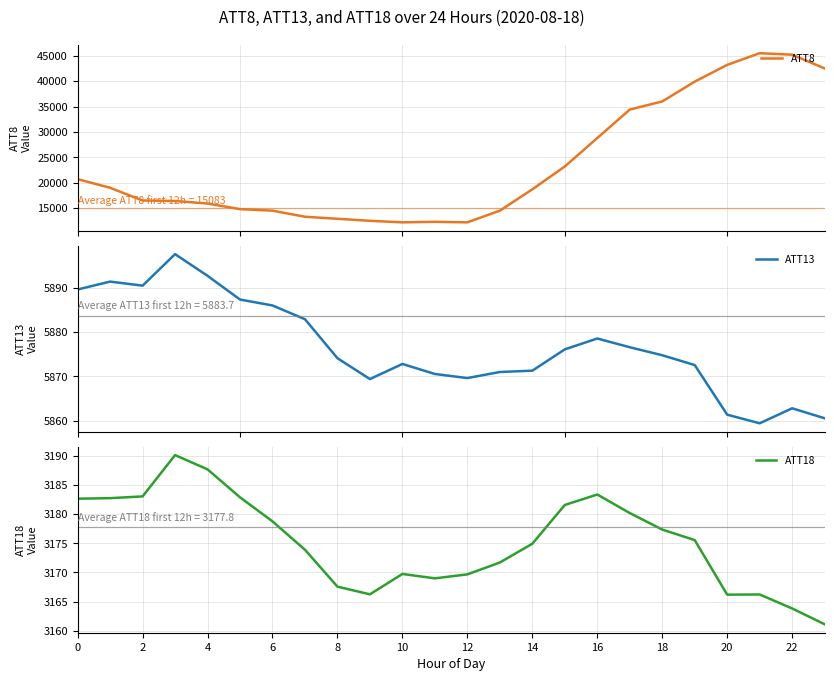

What is the smallest value displayed?

3161.1